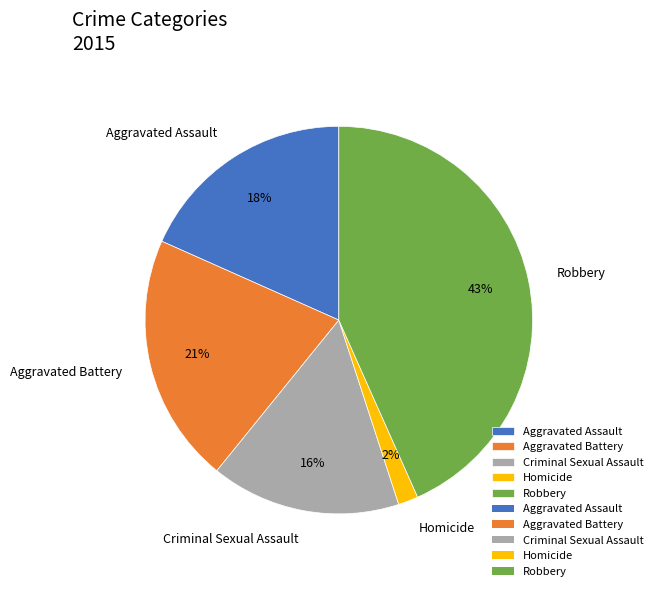

Which has a higher value, Homicide or Criminal Sexual Assault?

Criminal Sexual Assault